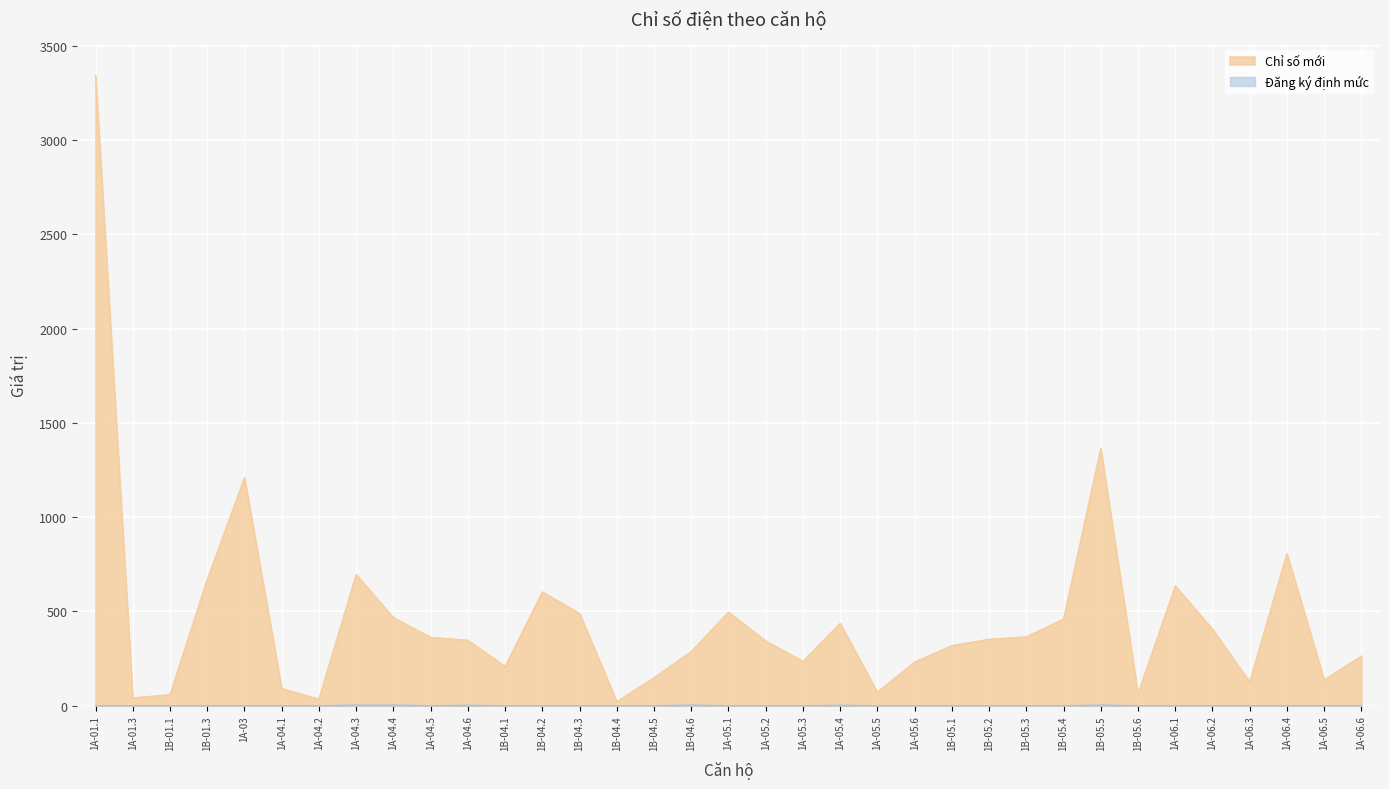

Reading left to right, transcribe all the data shown in this chart.

Chỉ số mới: 3341	41	58	669	1208	91	34	695	467	362	347	208	603	489	21	148	287	496	343	235	436	71	231	318	352	365	459	1364	62	635	406	125	806	136	263
Đăng ký định mức: 0	0	0	0	0	0	0	3	3	0	2	0	0	0	0	0	3	0	0	0	2	0	0	0	0	0	0	3	0	0	0	0	0	0	0